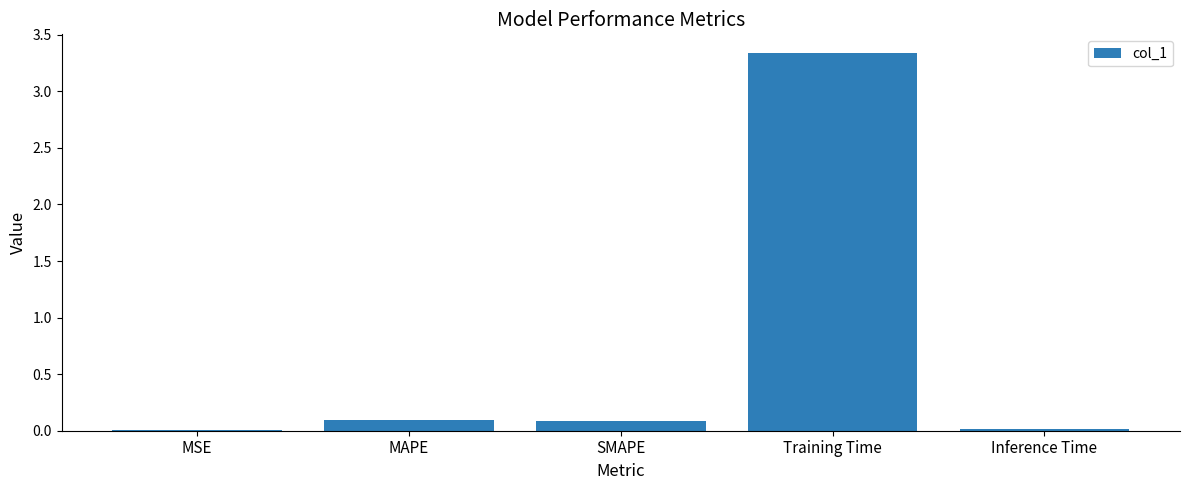

Which label corresponds to the largest value in the chart?

Training Time